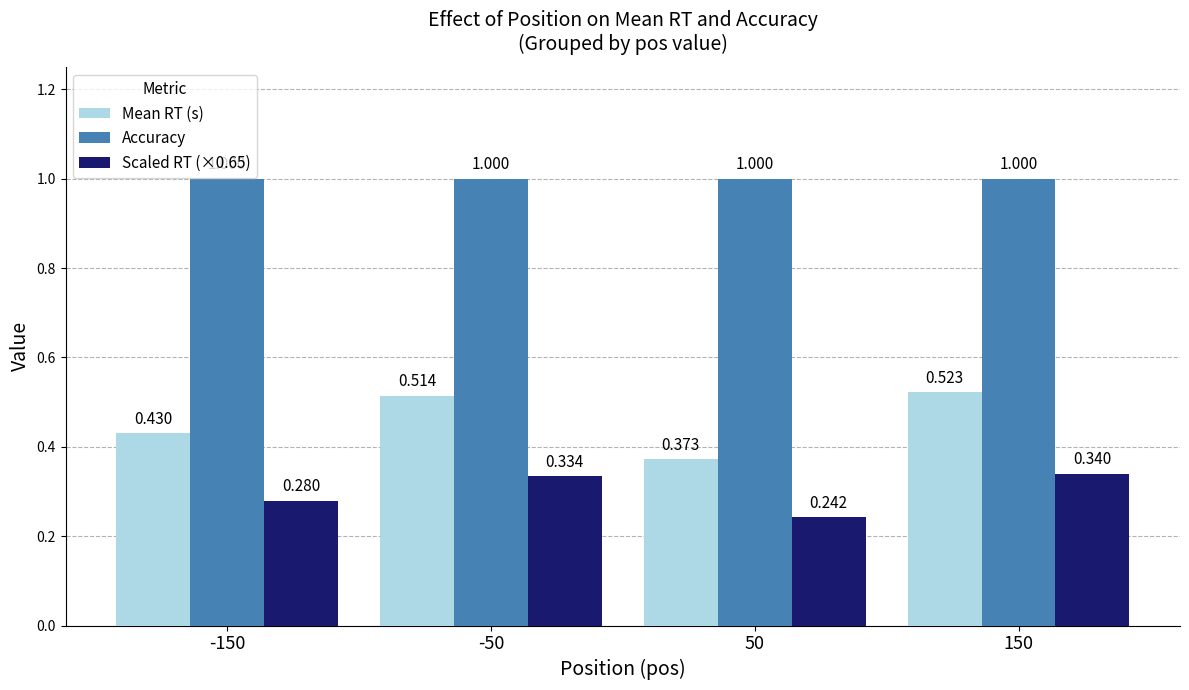

Which category has the highest value in the Scaled RT (×0.65) series?

150